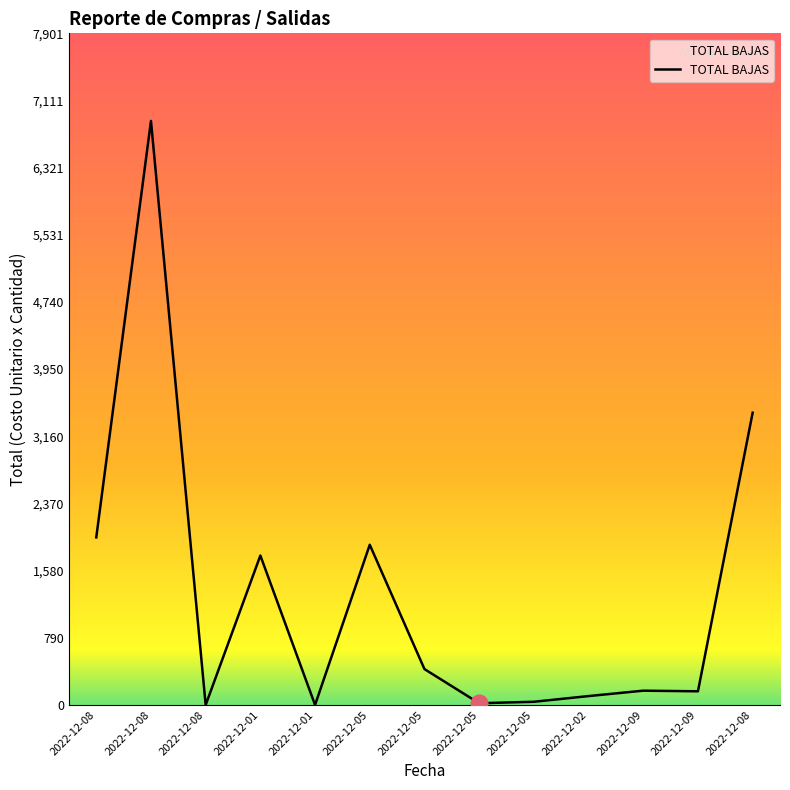

How many lines are shown in the chart?

1